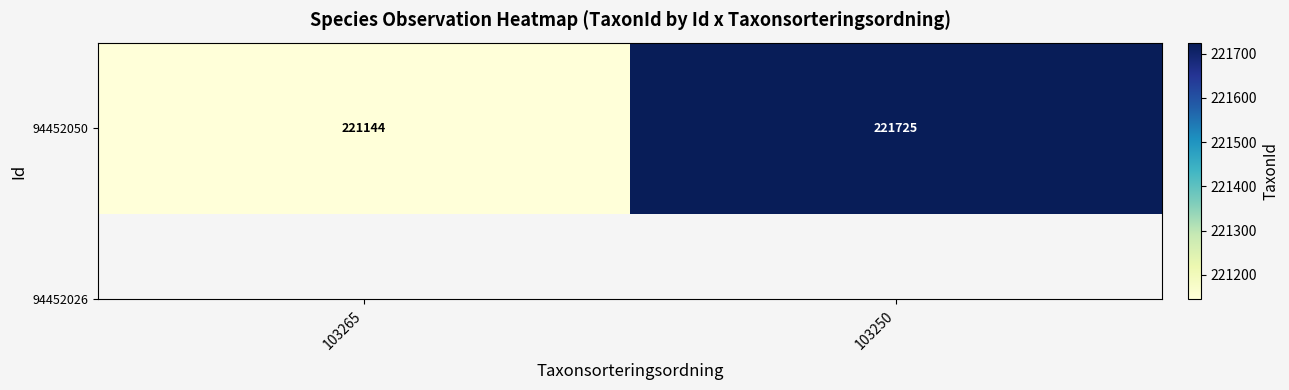

Between 103265 and 103250, which is larger?

103250